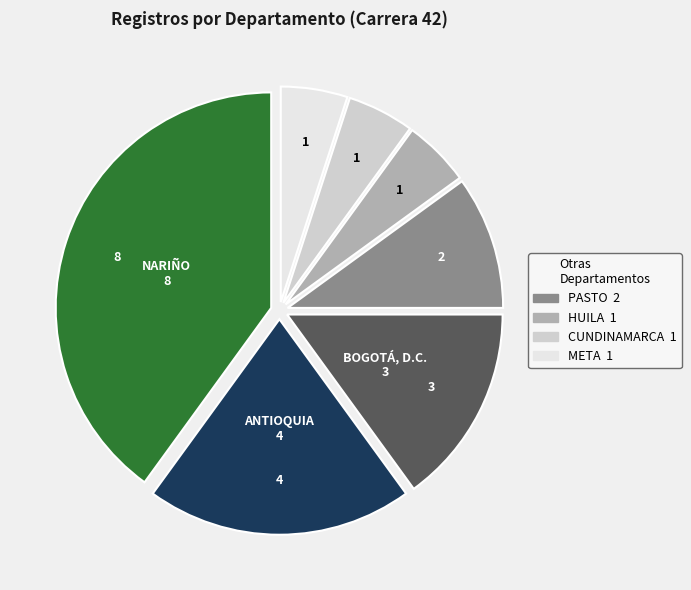

Does any single category account for the majority?

No